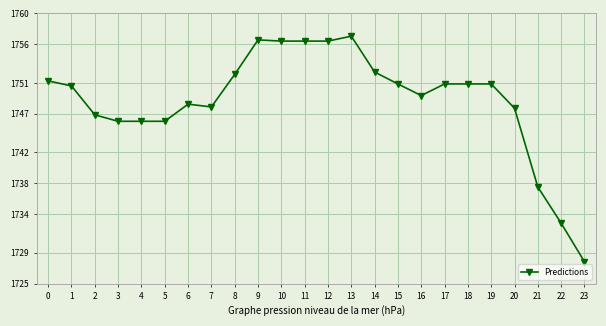

Reading left to right, what are all the values shown in this chart?

0=1751.3	1=1750.6	2=1746.9	3=1746.0	4=1746.0	5=1746.0	6=1748.2	7=1747.9	8=1752.1	9=1756.6	10=1756.4	11=1756.4	12=1756.4	13=1757.0	14=1752.4	15=1750.9	16=1749.4	17=1750.9	18=1750.9	19=1750.9	20=1747.7	21=1737.5	22=1732.8	23=1727.9